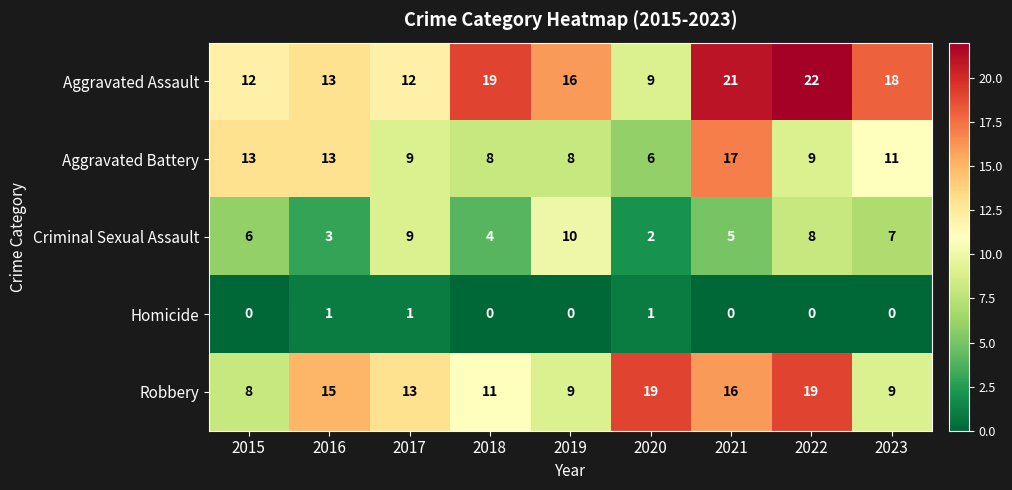

True or false: Aggravated Assault has a value of 13 at 2016.

True